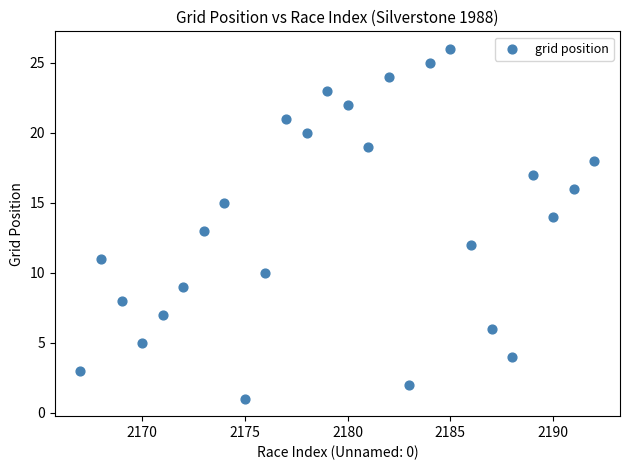

What is the range of Y values (max minus min)?

25